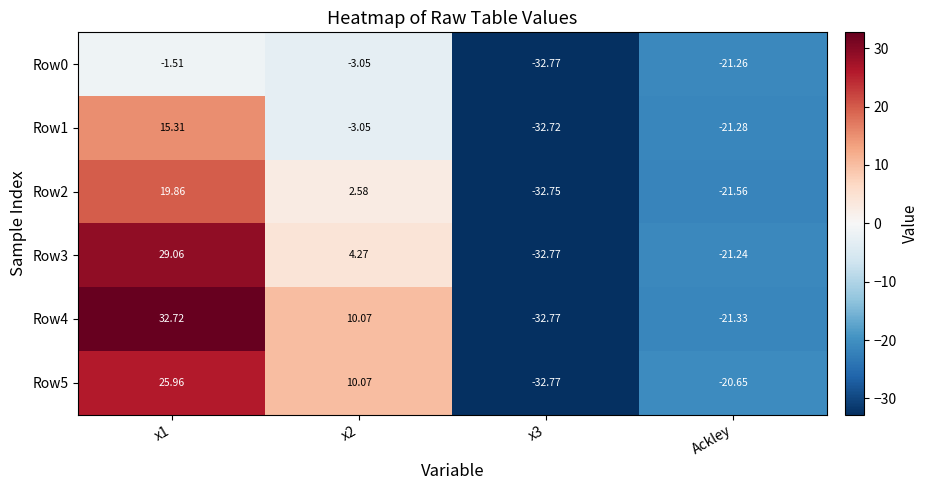

Is the value of Row3 at x2 greater than the value of Row5 at x1?

No